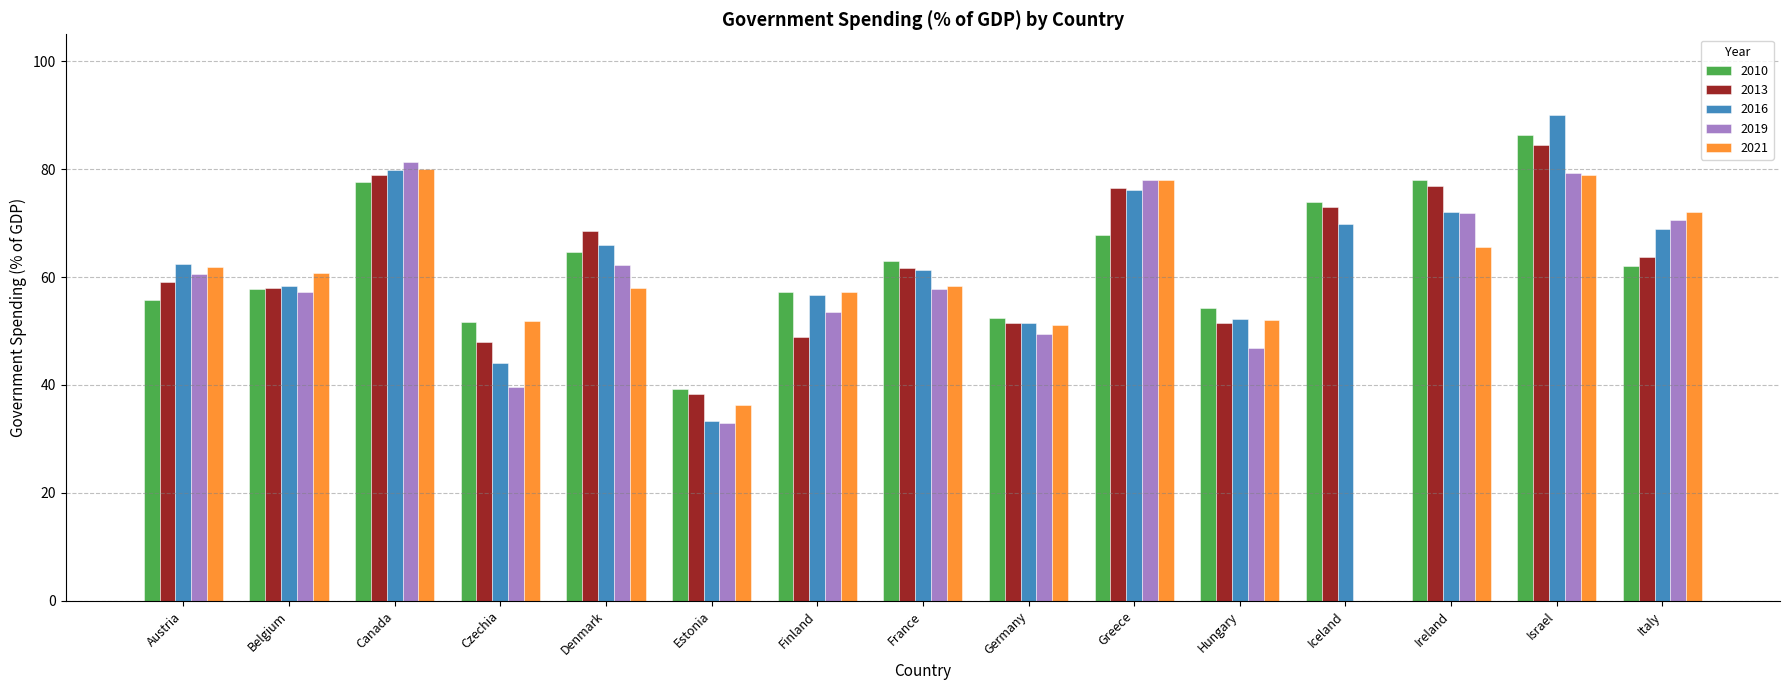

What is the maximum value shown in the chart?

90.1